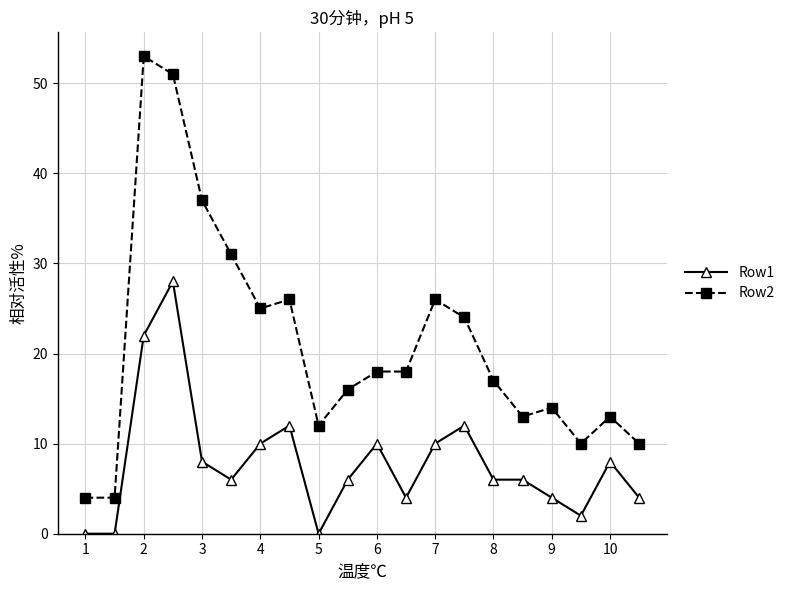

Which series has the largest total across all categories?

Row2